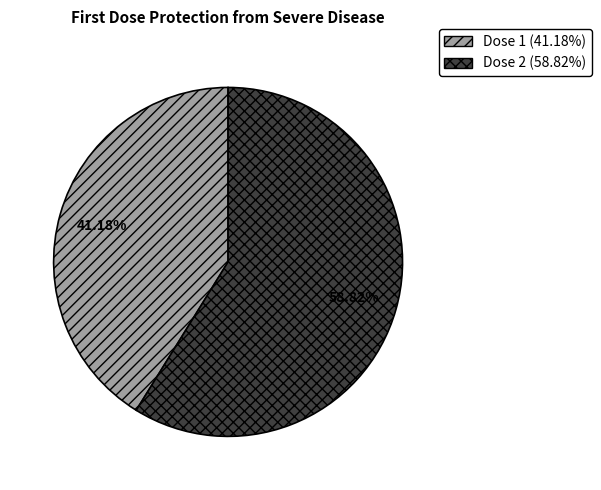

To the nearest percent, what is the average slice percentage?

50%